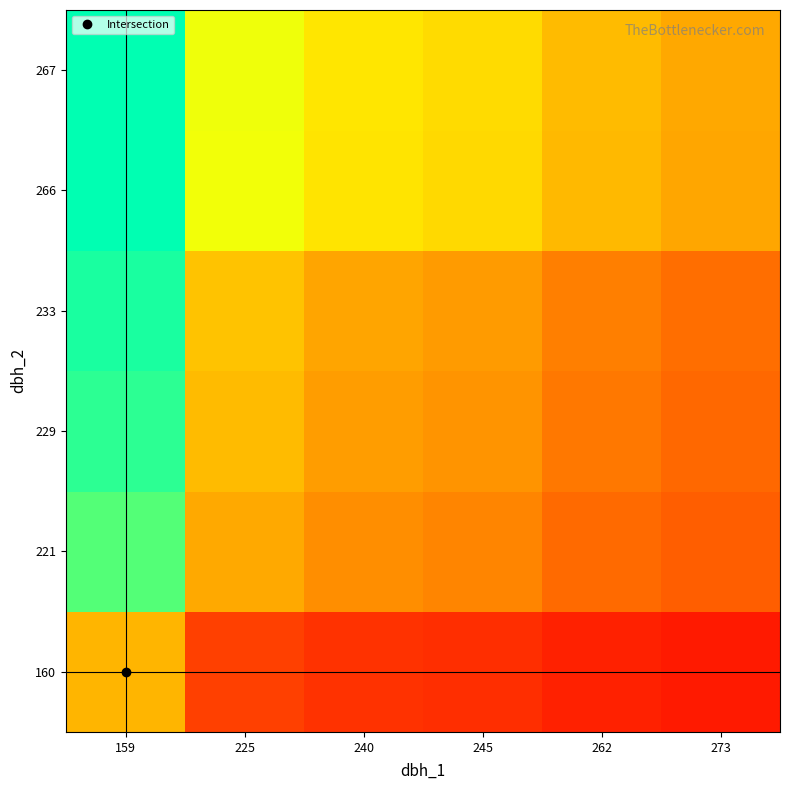

At which category does the chart reach its peak across all series?

159